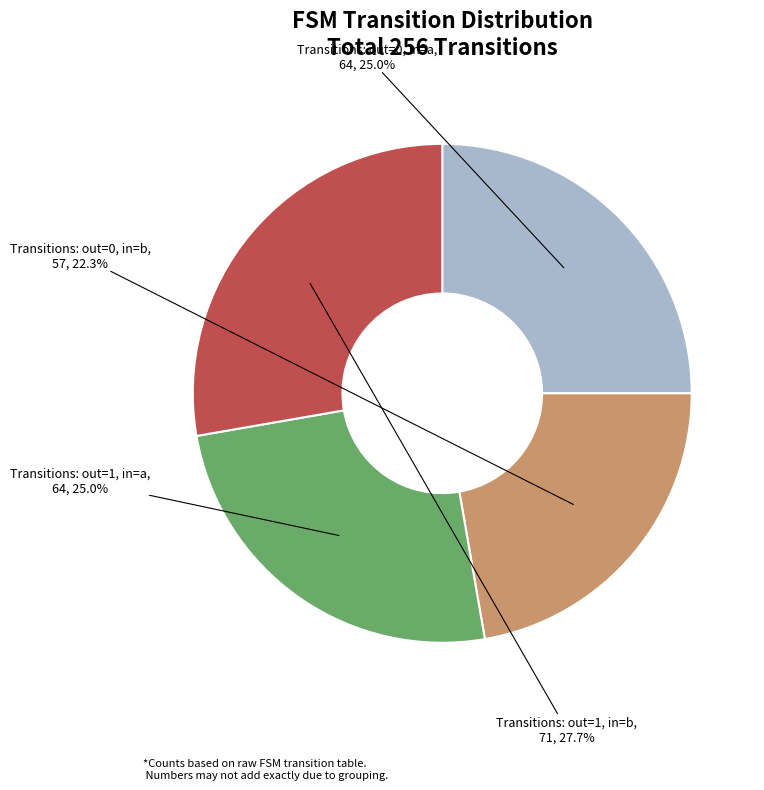

Is there a majority slice in this chart?

No